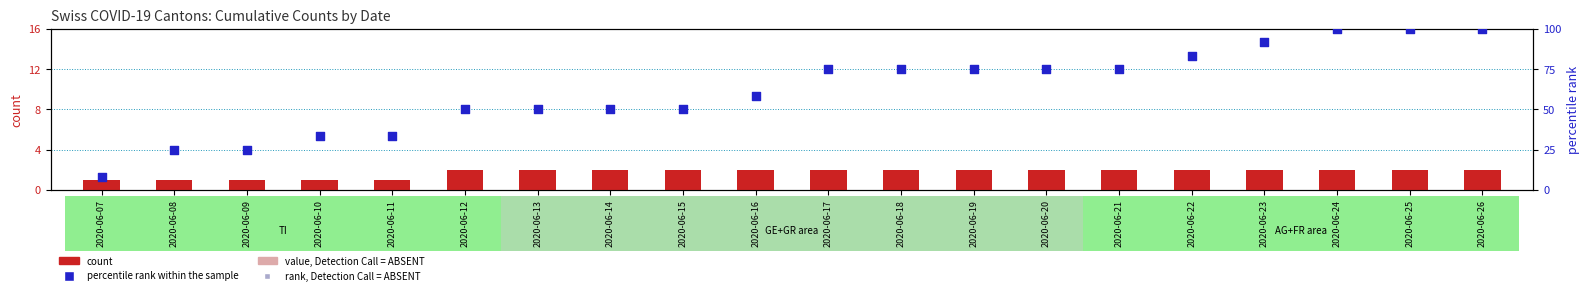

Which series reaches the maximum Y coordinate?

percentile rank within the sample